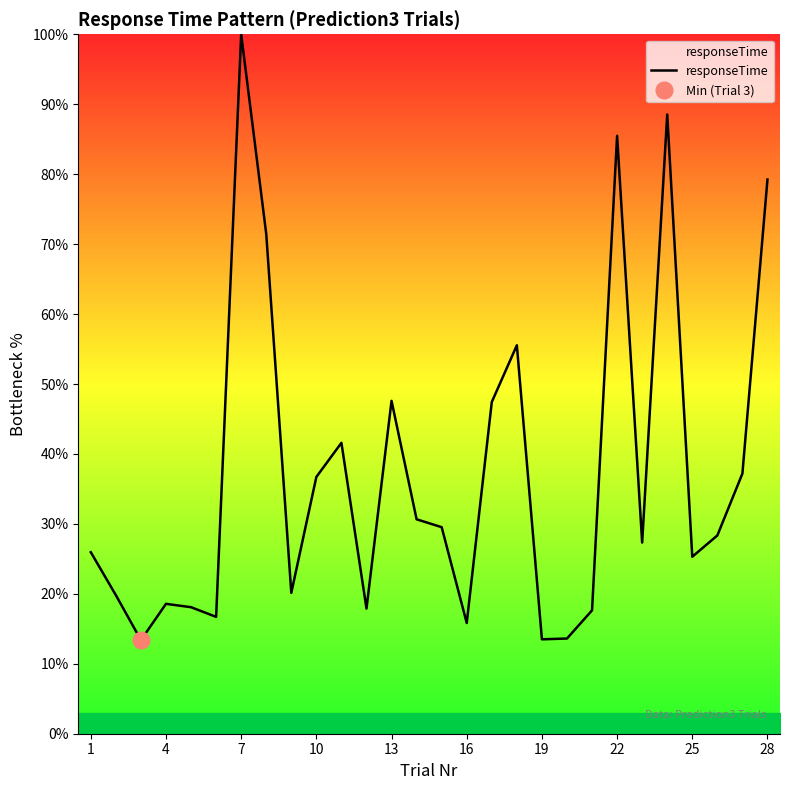

Which category has the highest value in the responseTime series?

7